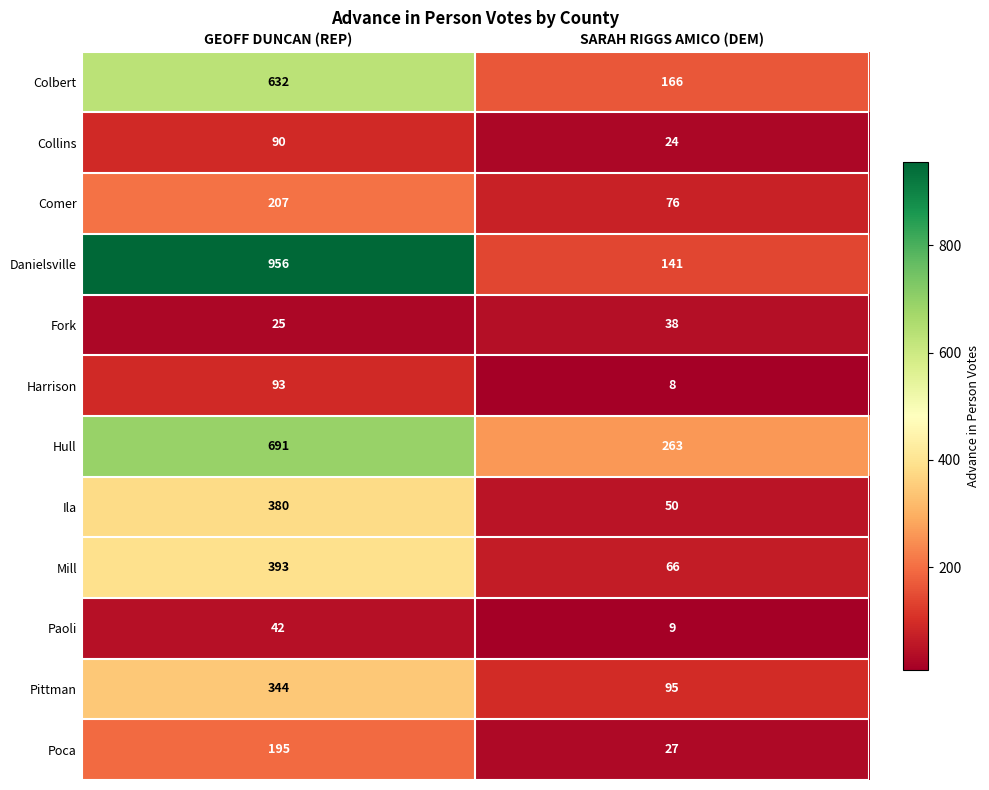

Which category has the highest value in the Collins series?

GEOFF DUNCAN (REP)